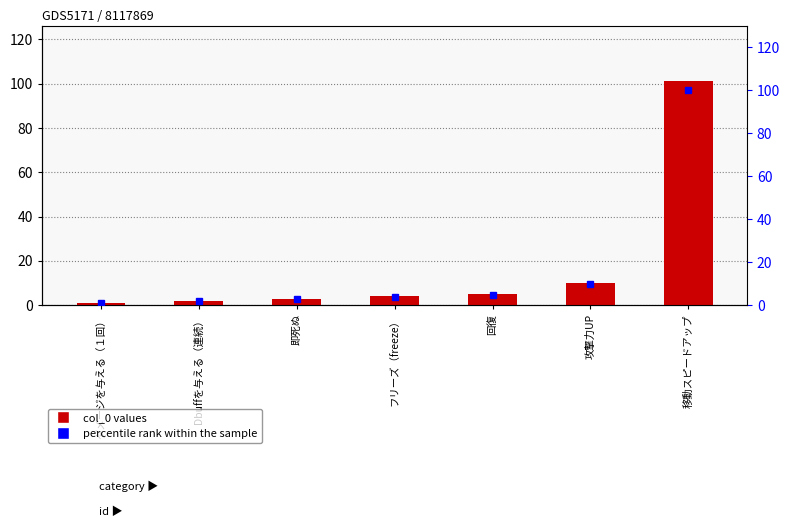

The percentile rank within the sample series shows 3.0 at 即死ぬ. True or false?

True